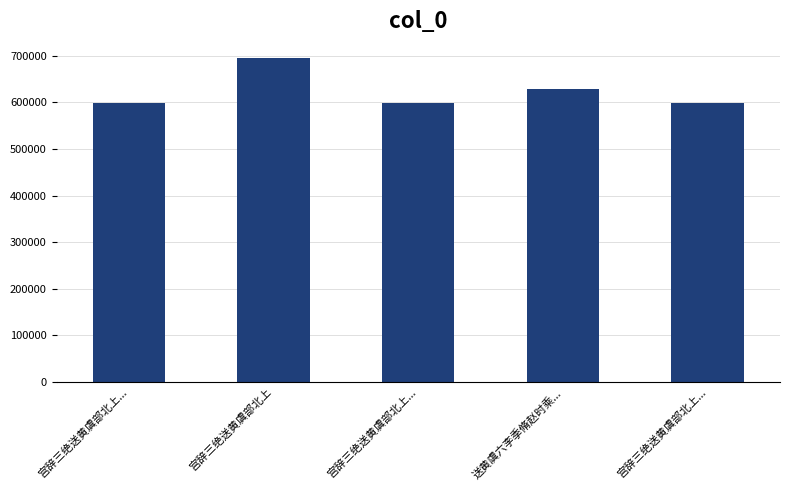

Reading right to left, what are all the values shown in this chart?

598214	629529	598215	695128	598216